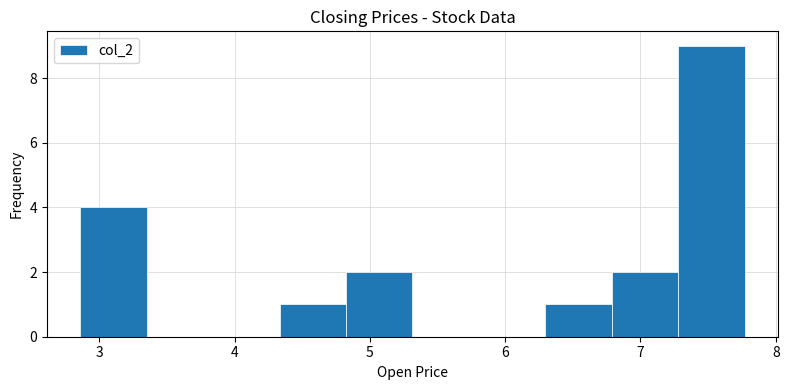

Reading left to right, transcribe this chart: for each bar, give the range it covers on the x-axis and its height. Neither the bar edges nor the heights are printed on the chart, so give them approximately, as read against the axes.

2.9 to 3.4: 4
3.4 to 3.8: 0
3.8 to 4.3: 0
4.3 to 4.8: 1
4.8 to 5.3: 2
5.3 to 5.8: 0
5.8 to 6.3: 0
6.3 to 6.8: 1
6.8 to 7.3: 2
7.3 to 7.8: 9